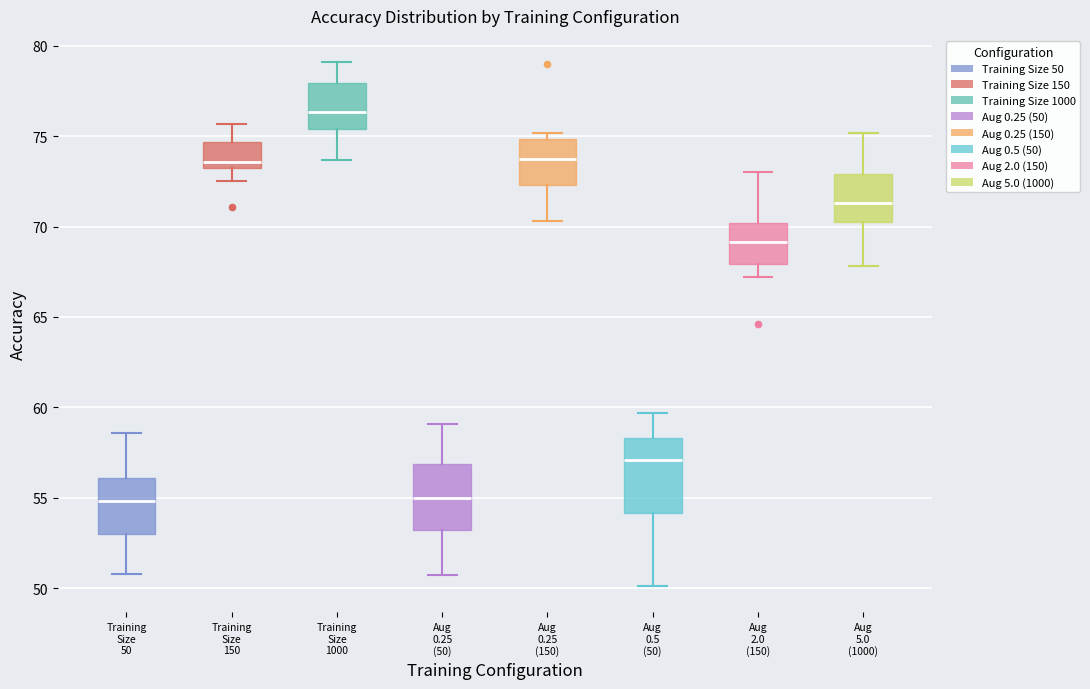

Which box has the highest median line?

Training Size 1000